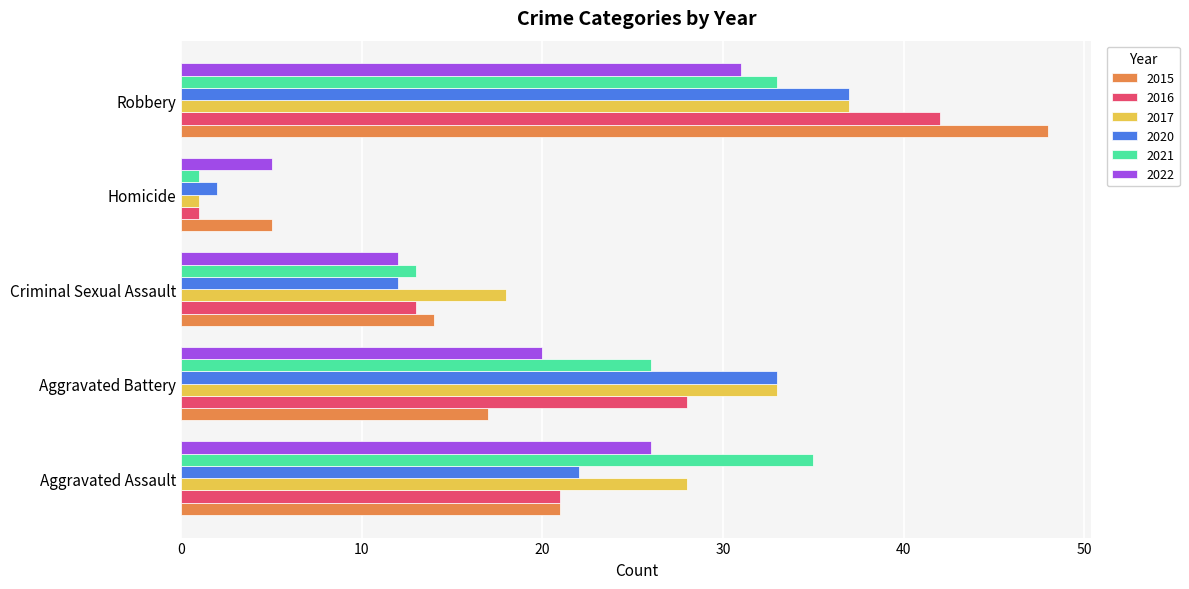

Is the value of 2020 at Robbery greater than the value of 2022 at Aggravated Assault?

Yes